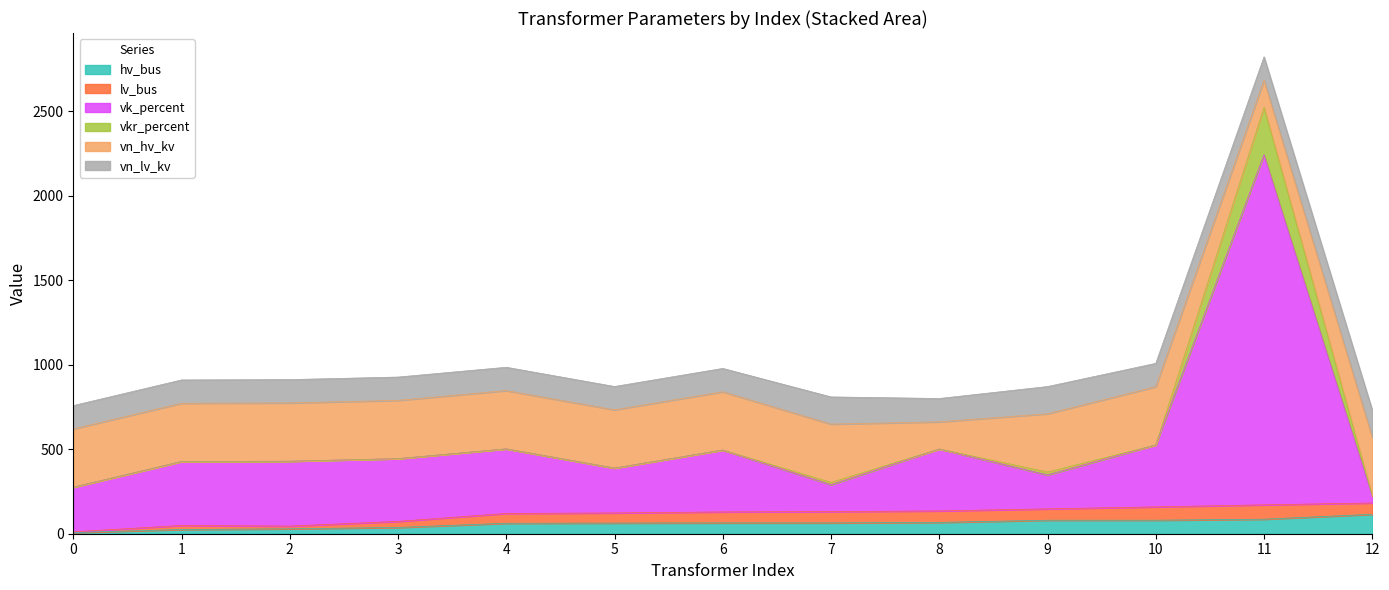

The value of hv_bus at 6 is 17.5. True or false?

False